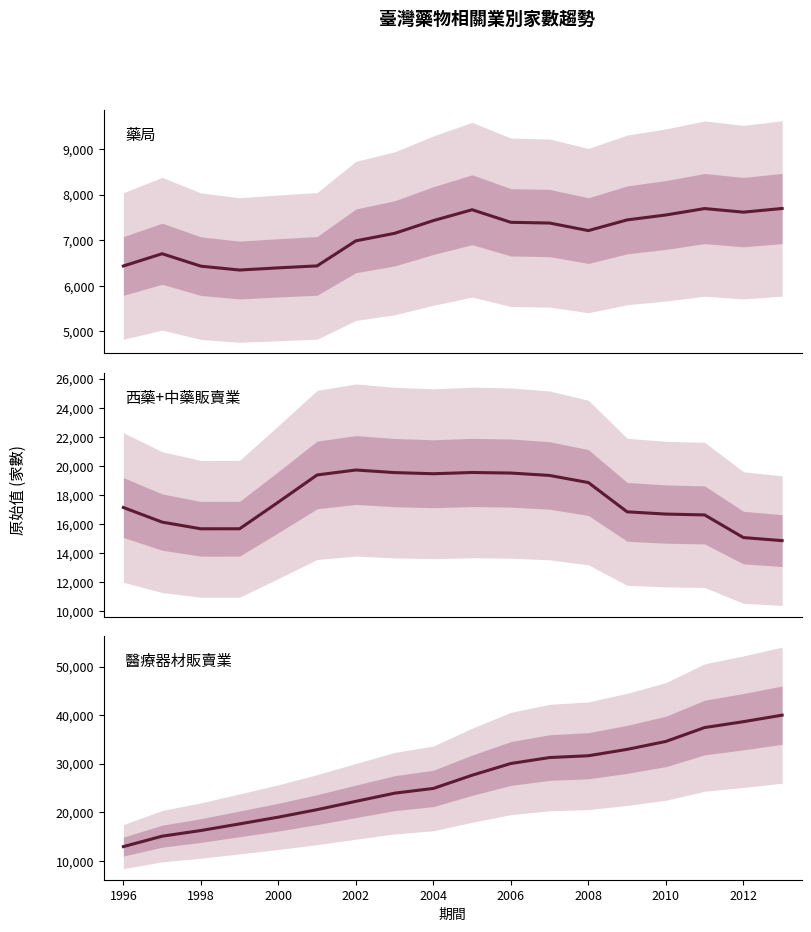

The 西藥+中藥販賣業 series shows 16696 at 2010. True or false?

True